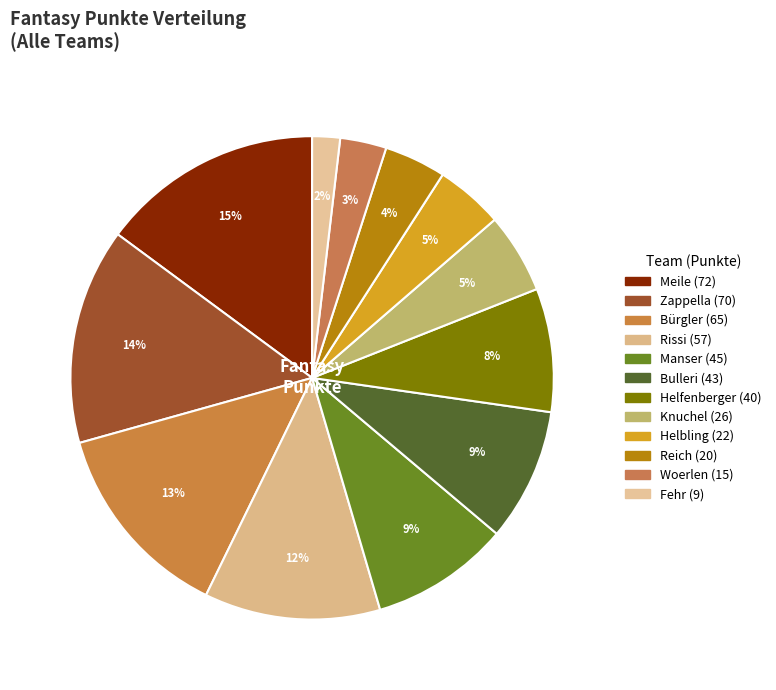

Is it true that Helbling is 5% of the pie?

True